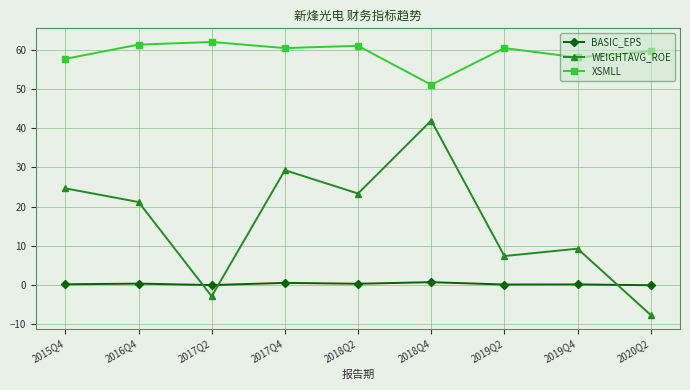

At which label is WEIGHTAVG_ROE closest to 17?

2016Q4